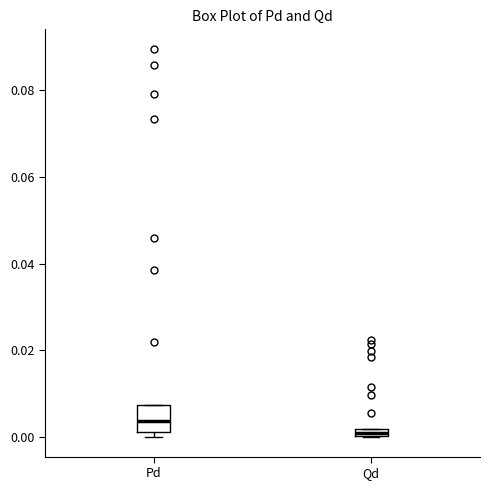

Which box's median line is the highest?

Pd